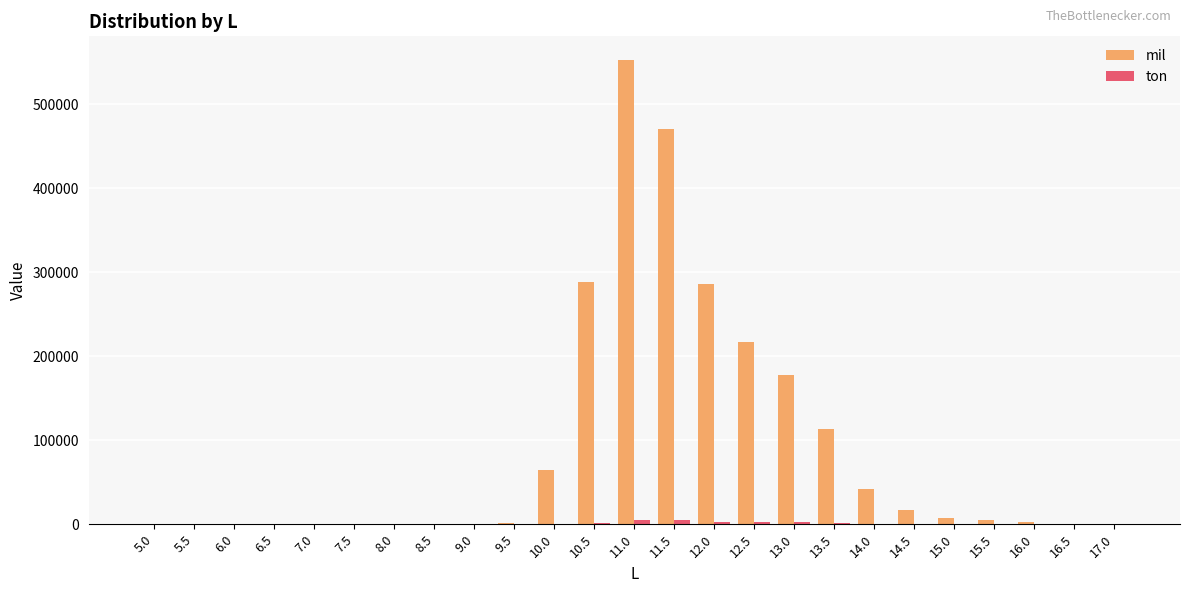

Which series has the largest total across all categories?

mil